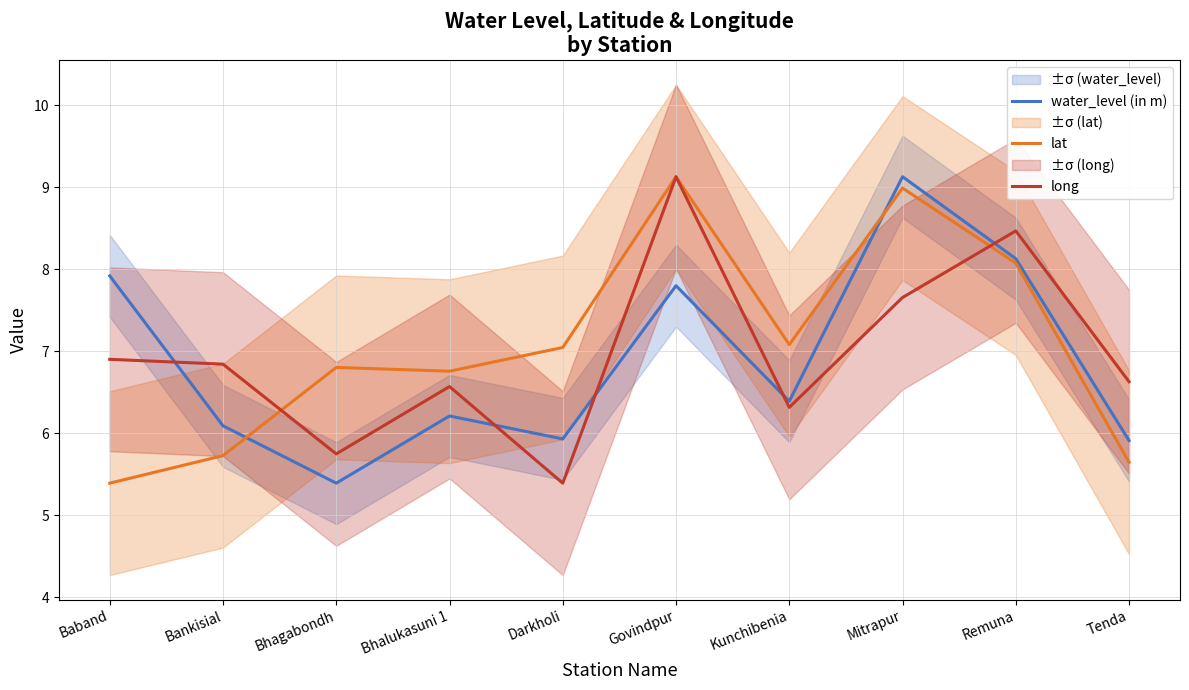

Which series has the widest spread of values?

water_level (in m)